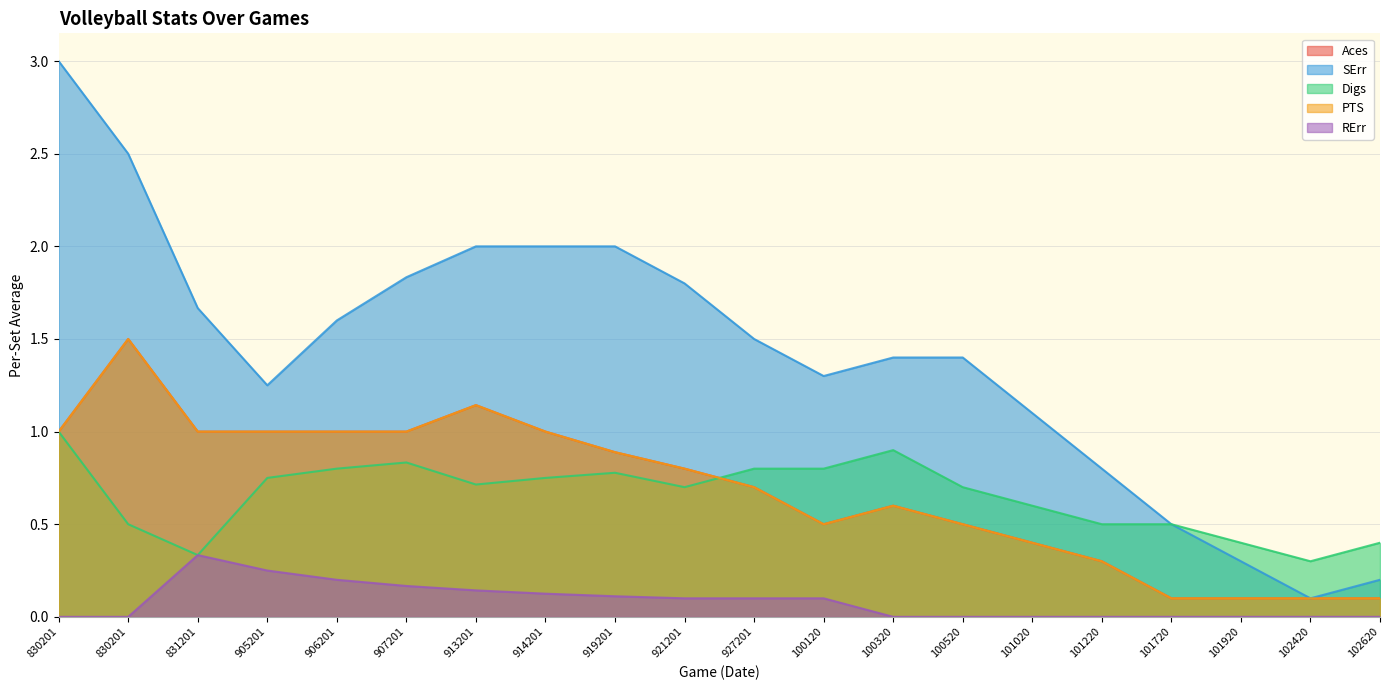

What value does the SErr series have at 100520?

1.4